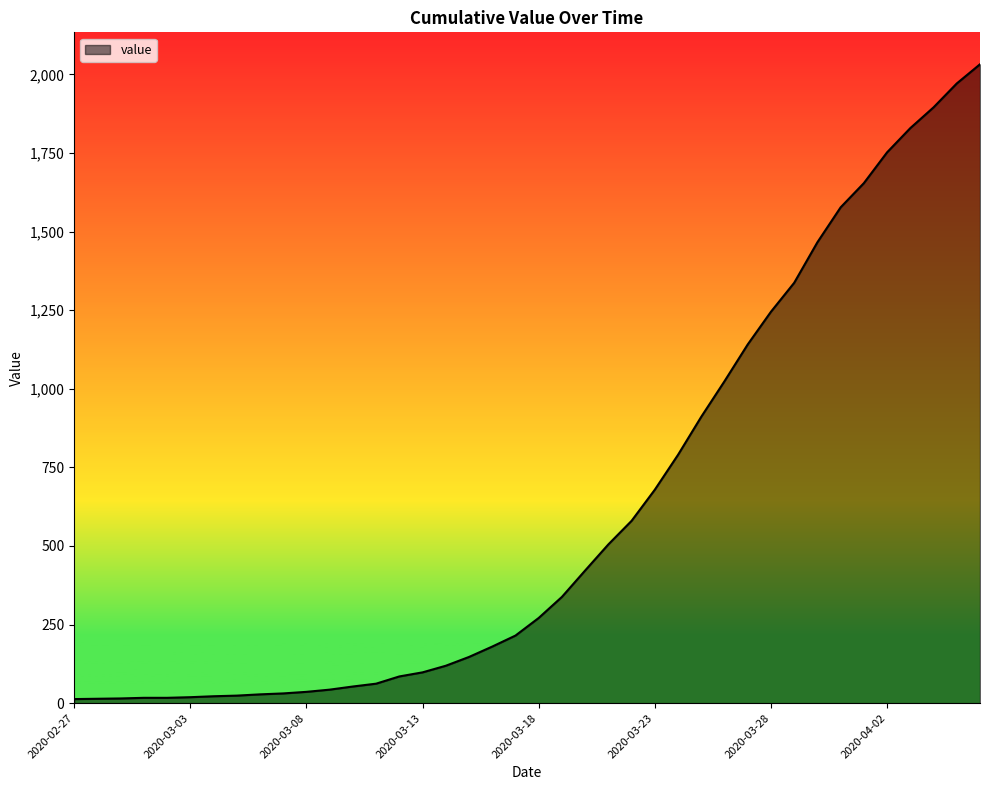

What is the greatest value displayed?

2032